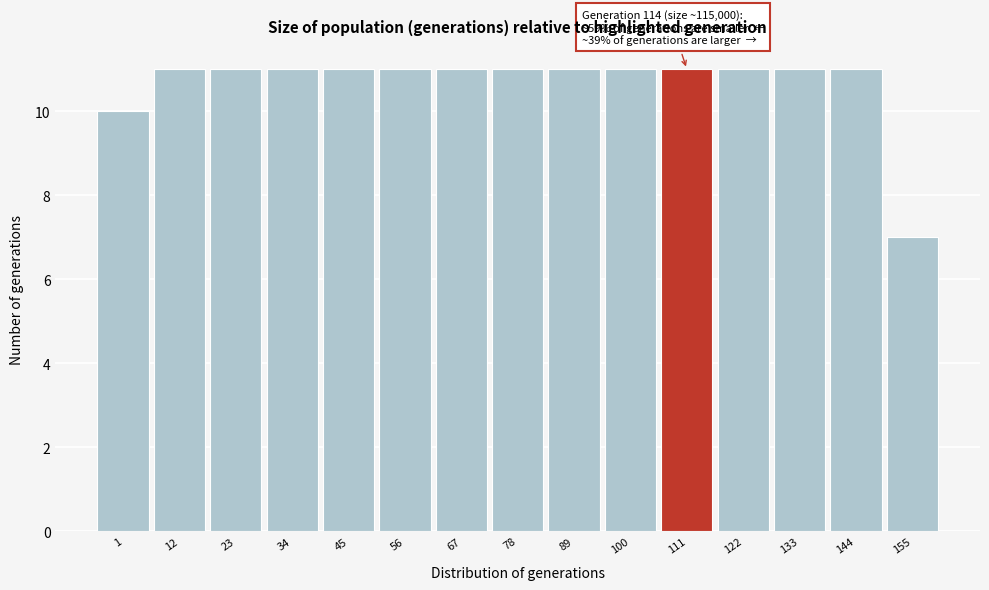

Reading left to right, what are all the values shown in this chart?

1=10	12=11	23=11	34=11	45=11	56=11	67=11	78=11	89=11	100=11	111=11	122=11	133=11	144=11	155=7